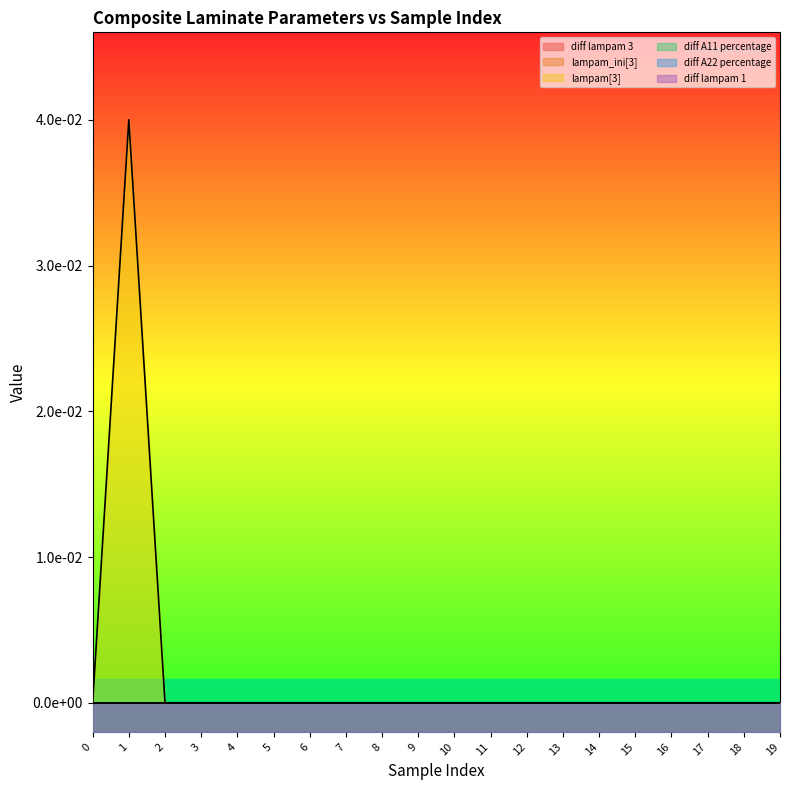

In lampam[3], how many points are lower than both neighbors (excluding endpoints)?

5